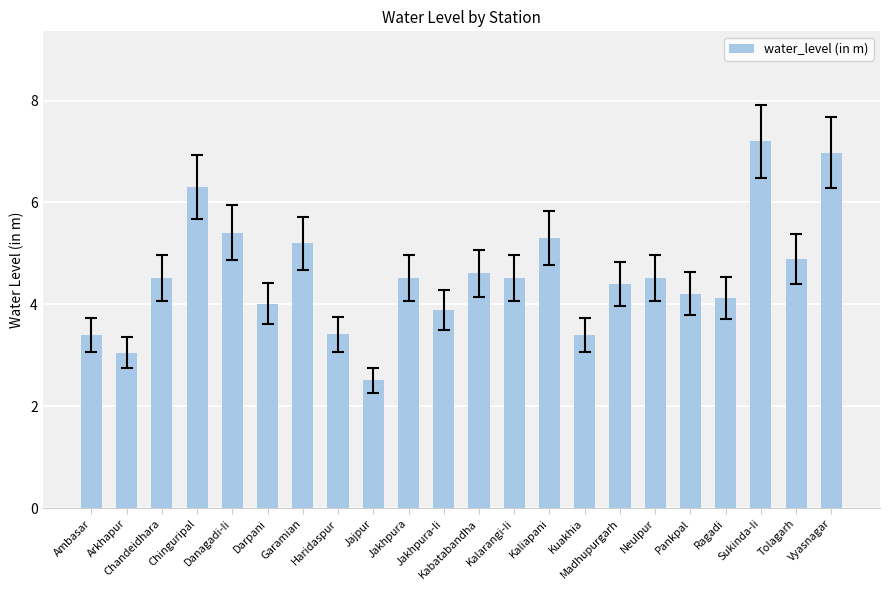

What is the change in value from Chinguripal to Darpani?

-2.3